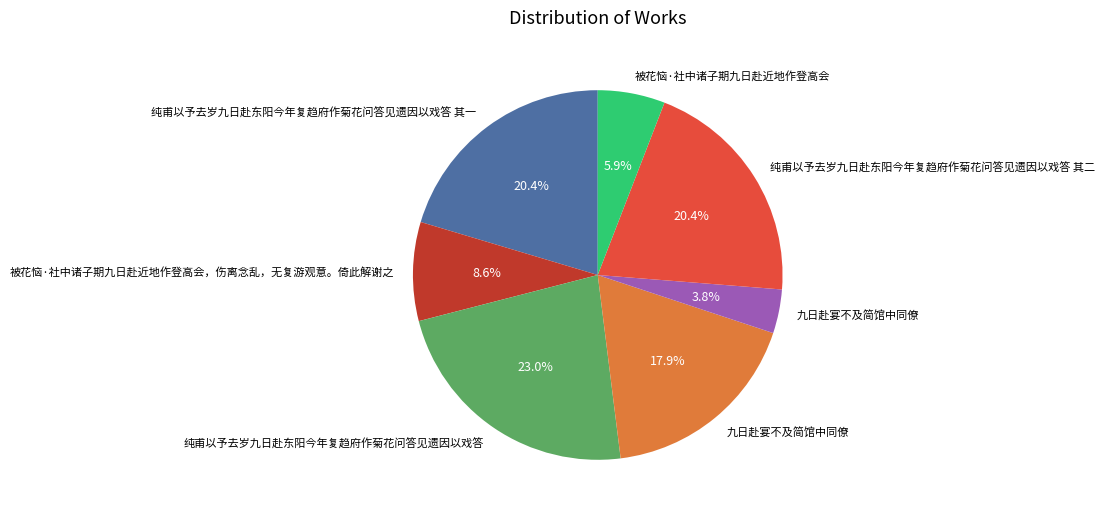

Is there any slice that represents more than half of the pie?

No